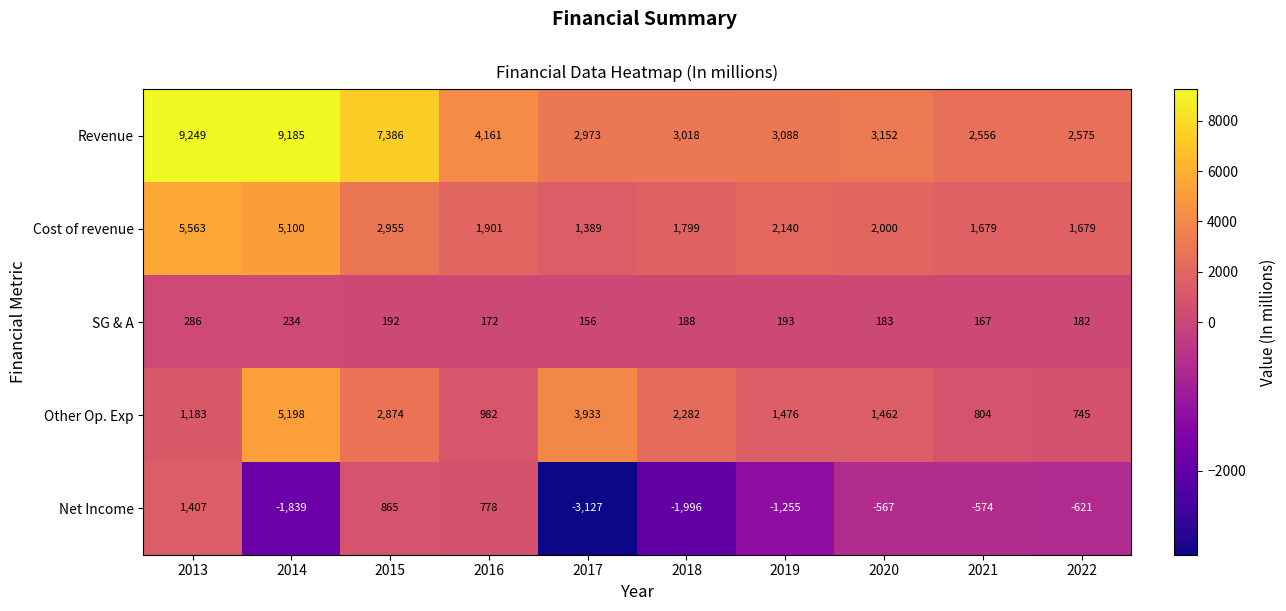

Between 2018 and 2019, which series saw the biggest shift?

Other Op. Exp